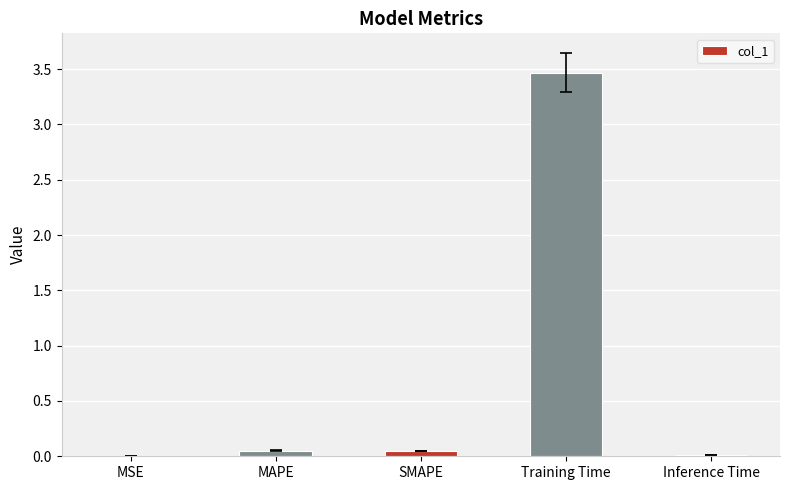

The value at Training Time is 6.2. True or false?

False